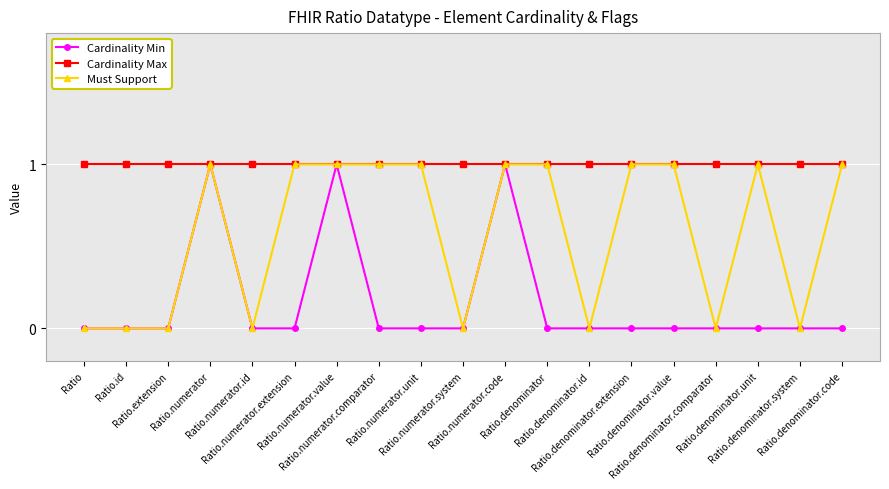

What is the sum of all Cardinality Max values?

19